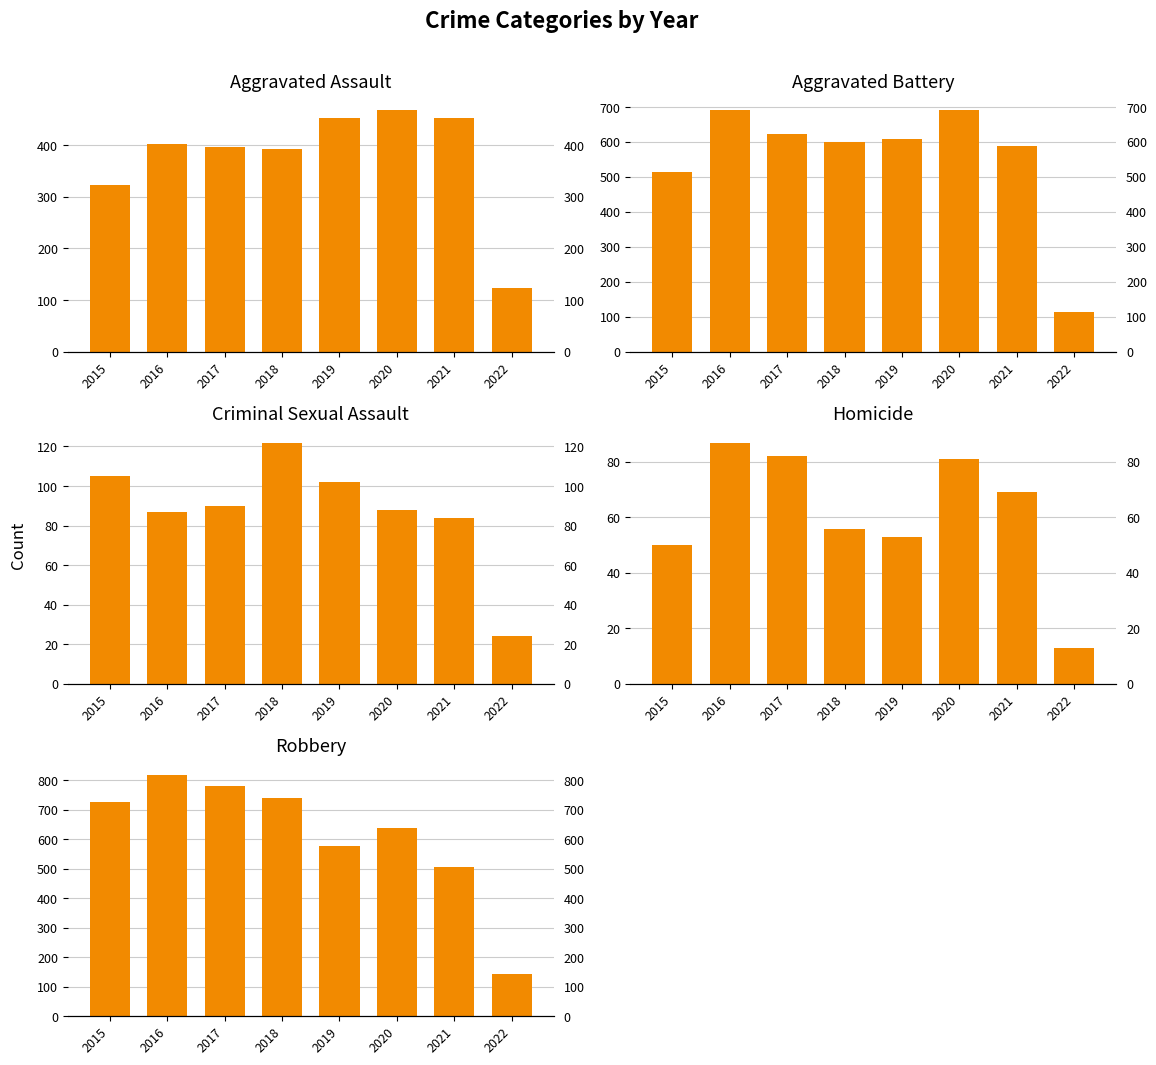

Are the bars grouped side by side (vs. stacked)?

Yes